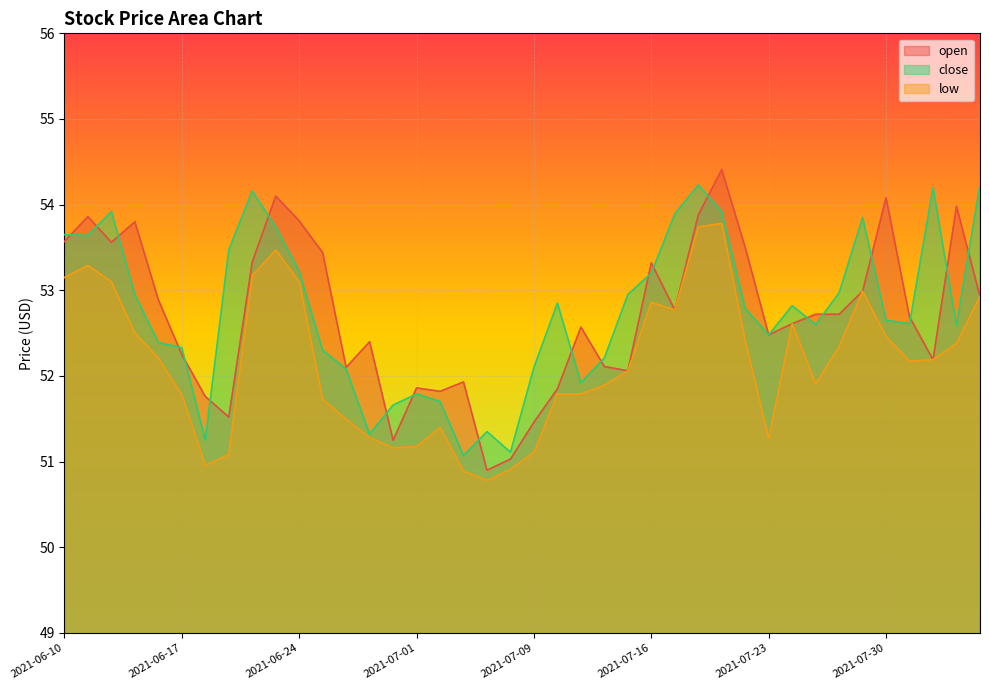

Is the value of low at 2021-06-18 greater than the value of open at 2021-06-28?

No